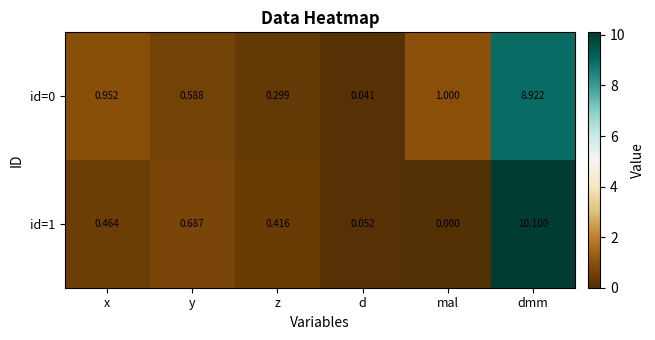

At which category is the sum across all series the highest?

dmm